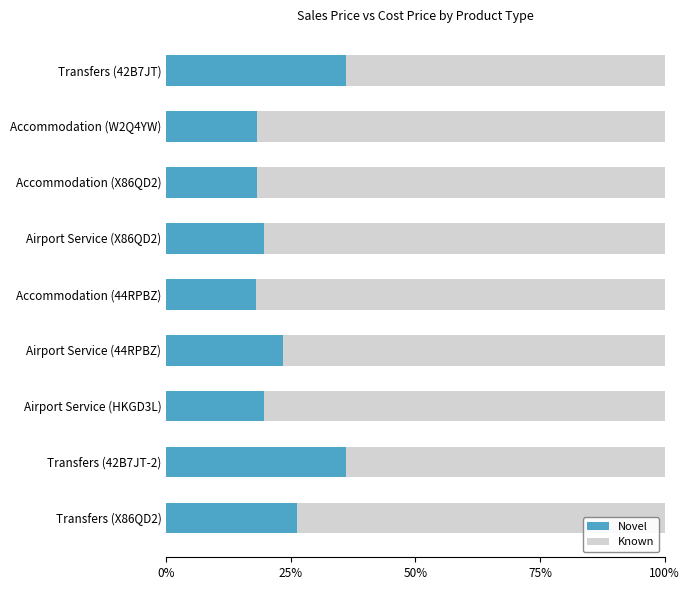

What is the difference between the second highest and second lowest values in the Novel series?

17.8